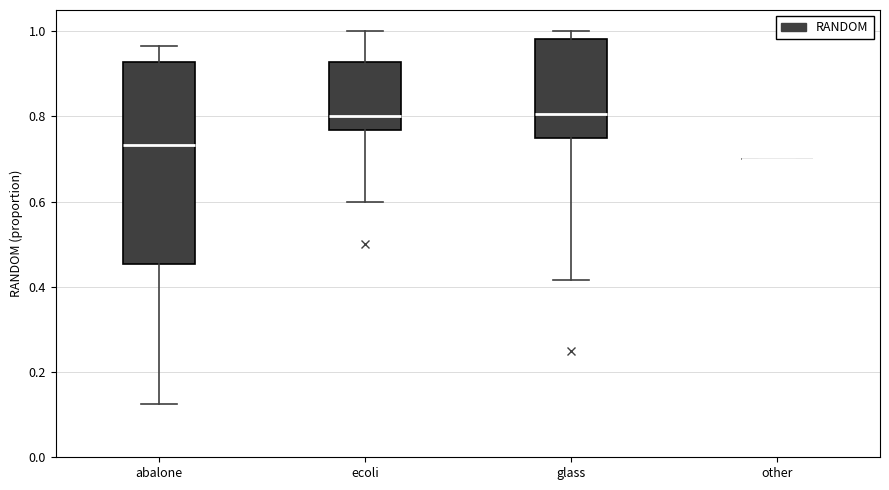

Reading left to right, read every box against the y-axis: the position of its median line, the range the box covers, and the ends of its whiskers. The values are not printed on the chart, so give them approximately, as read against the axis.

abalone: median 0.74, box 0.46 to 0.92, whiskers 0.12 to 0.96
ecoli: median 0.80, box 0.76 to 0.92, whiskers 0.60 to 1.00
glass: median 0.80, box 0.76 to 0.98, whiskers 0.42 to 1.00
other: box collapsed to a line at 0.70, whiskers 0.70 to 0.70